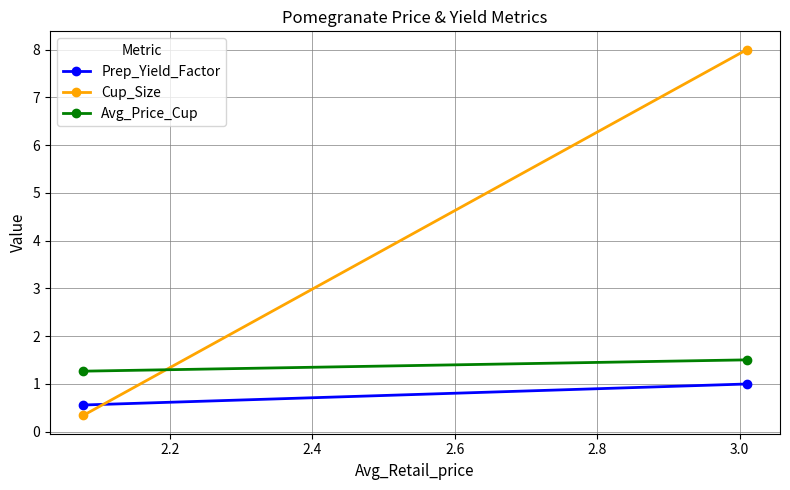

What are all the series names shown in the legend?

Prep_Yield_Factor, Cup_Size, Avg_Price_Cup